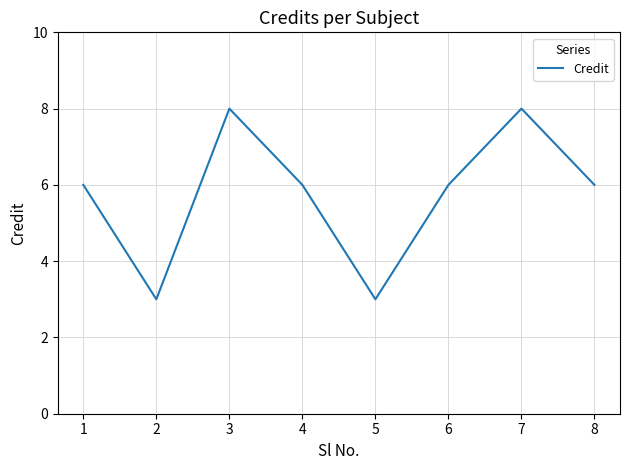

What is the change in value from 3 to 6?

-2